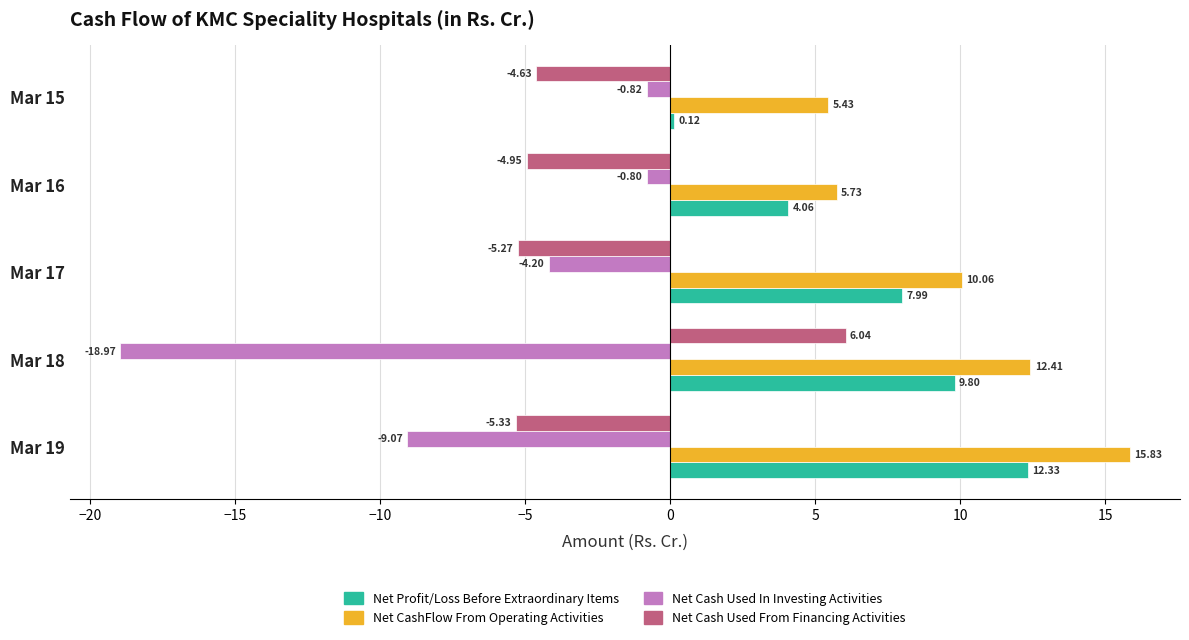

Rank the series by their maximum value, from highest to lowest.

Net CashFlow From Operating Activities, Net Profit/Loss Before Extraordinary Items, Net Cash Used From Financing Activities, Net Cash Used In Investing Activities